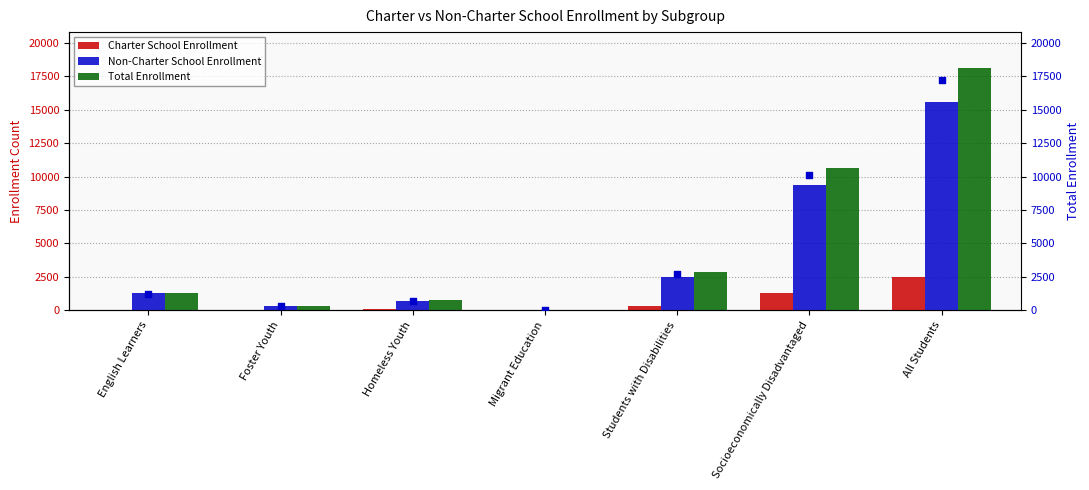

At which category is the sum across all series the highest?

All Students